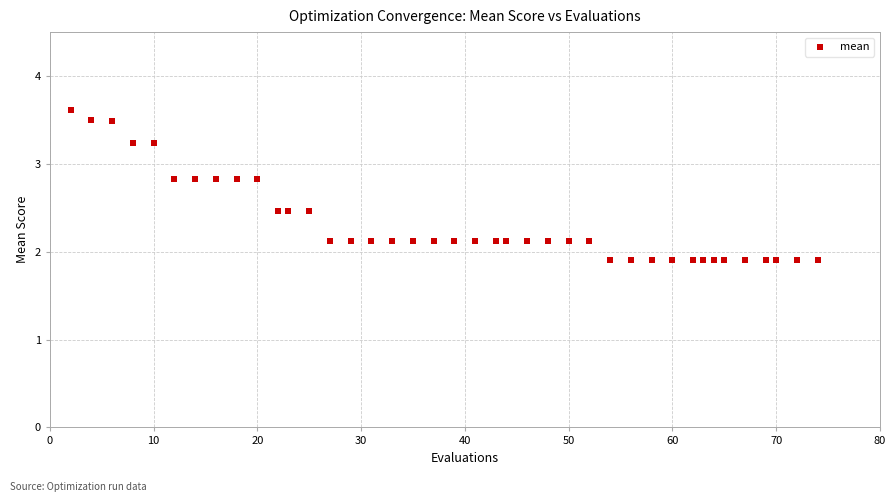

What is the range of Y values (max minus min)?

1.7